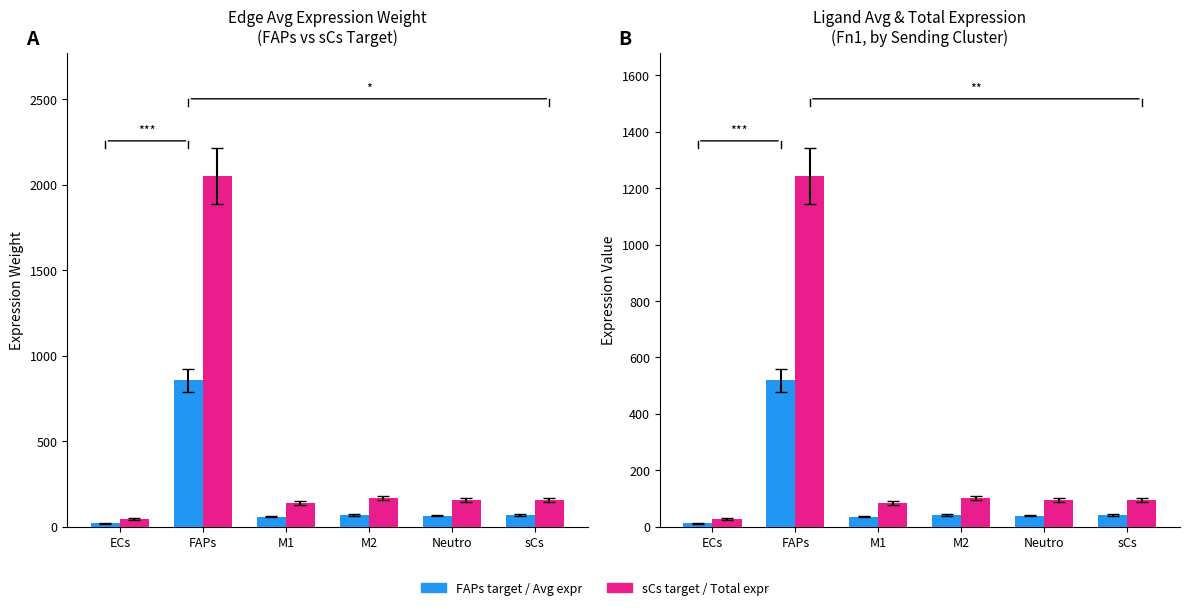

Are the bars horizontal?

No